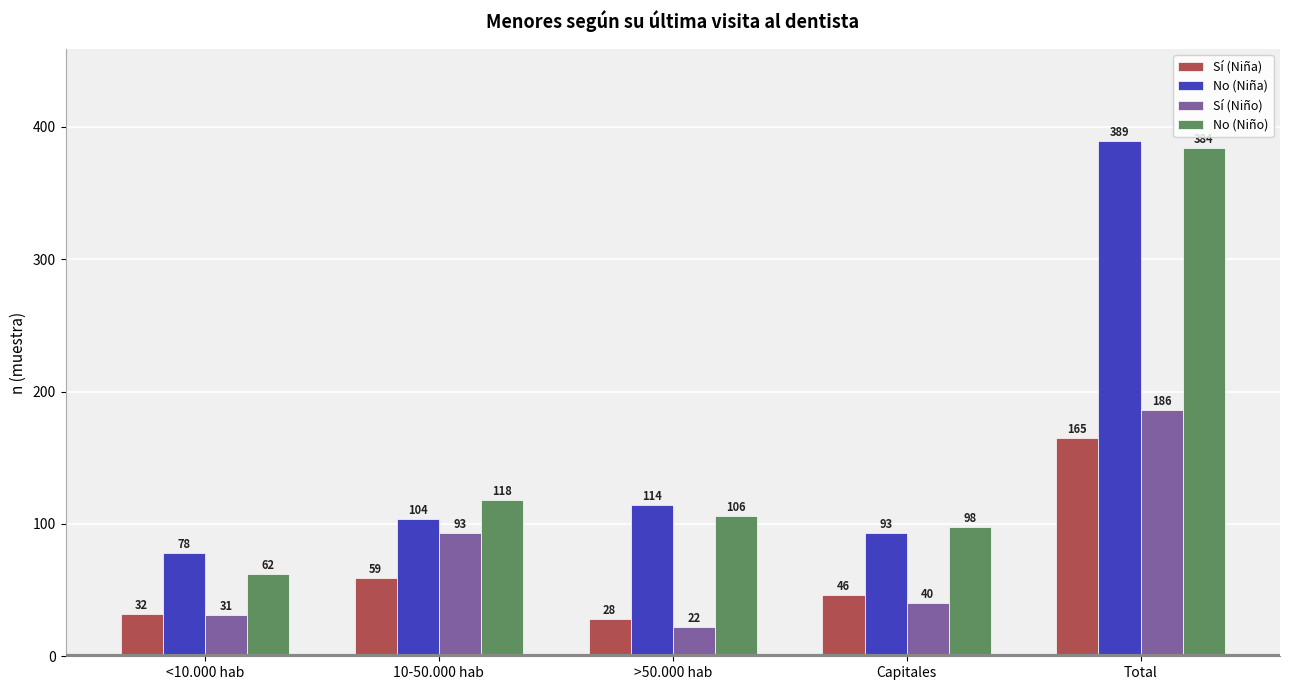

At which label does No (Niño) reach its peak?

Total